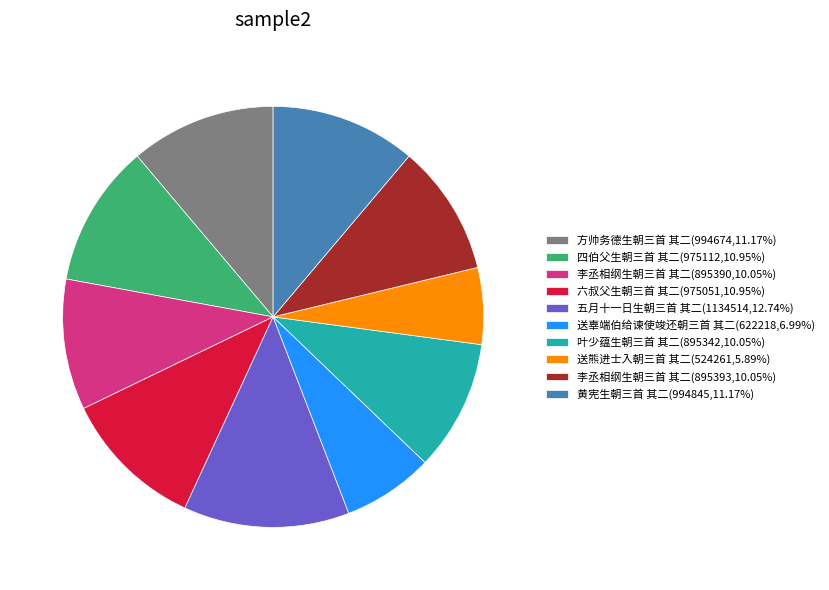

Approximately how many times larger is the value at 黄宪生朝三首 其二(994845,11.17%) compared to 五月十一日生朝三首 其二(1134514,12.74%)?

0.9